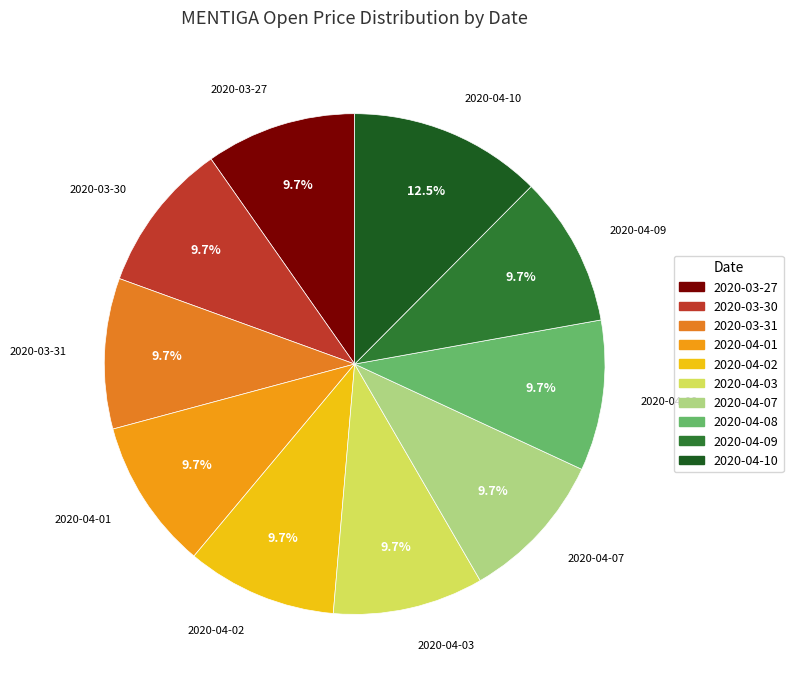

To the nearest percent, what percentage of the pie is 2020-04-02?

10%